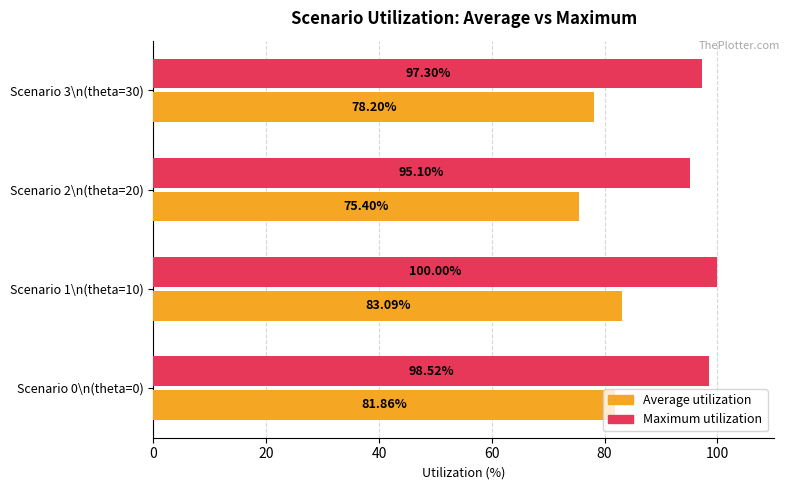

What is the difference between the second highest and minimum values in the Maximum utilization series?

3.4